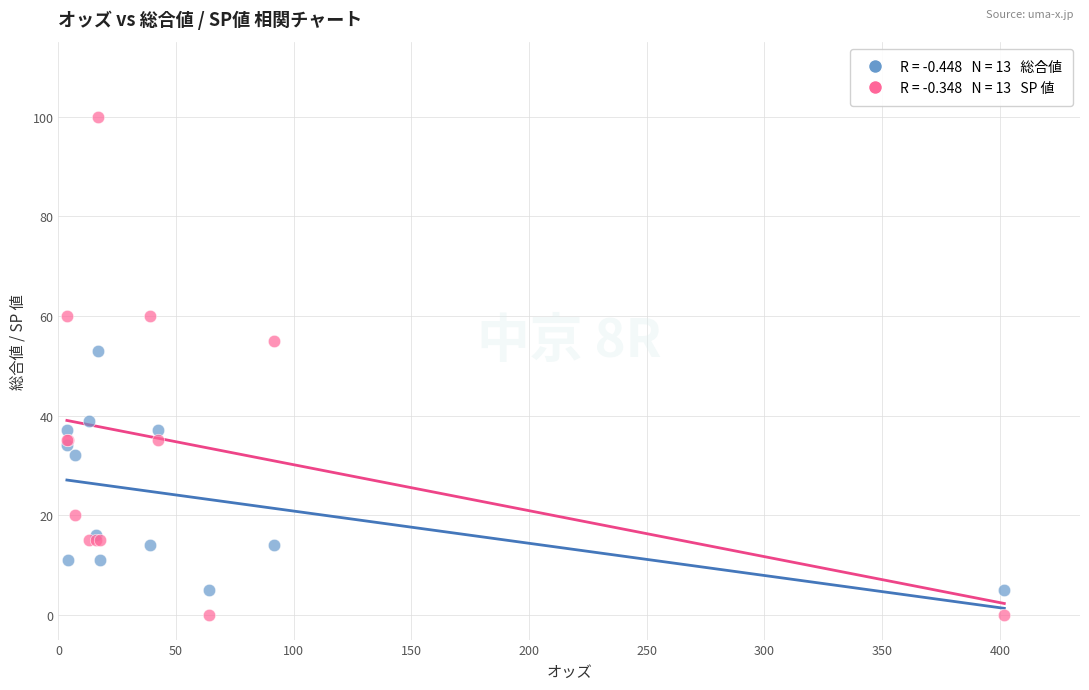

Across all series, what Y value is closest to 50?

53